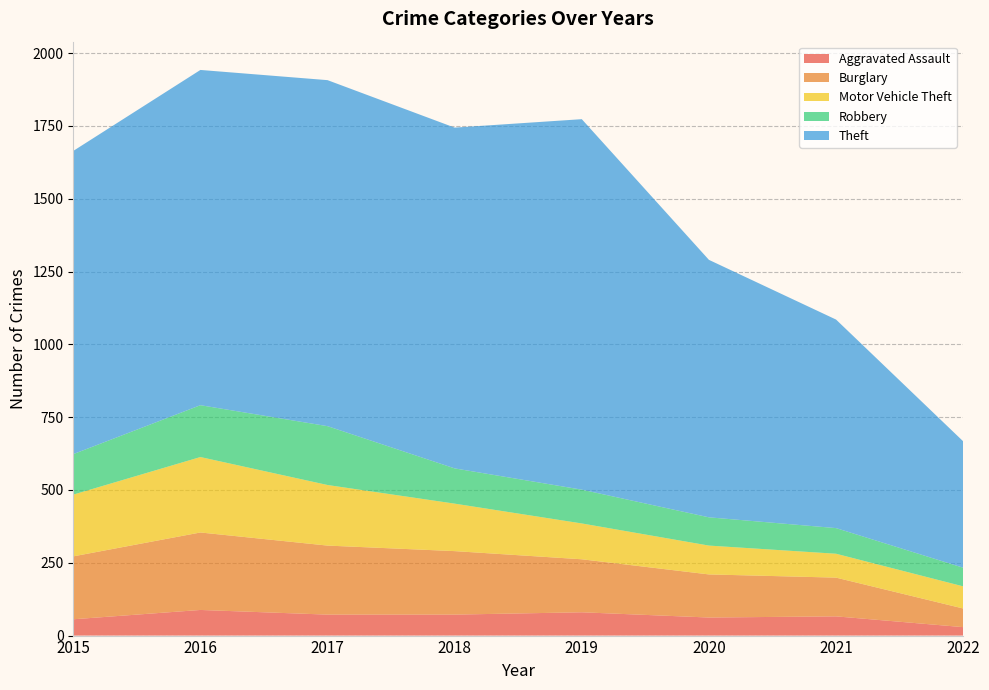

Reading right to left, transcribe all the data shown in this chart.

Aggravated Assault: 29	66	62	80	72	72	88	56
Burglary: 64	133	148	182	218	237	266	216
Motor Vehicle Theft: 76	82	99	123	163	208	259	212
Robbery: 64	88	97	116	121	202	178	139
Theft: 434	716	884	1272	1170	1188	1151	1041